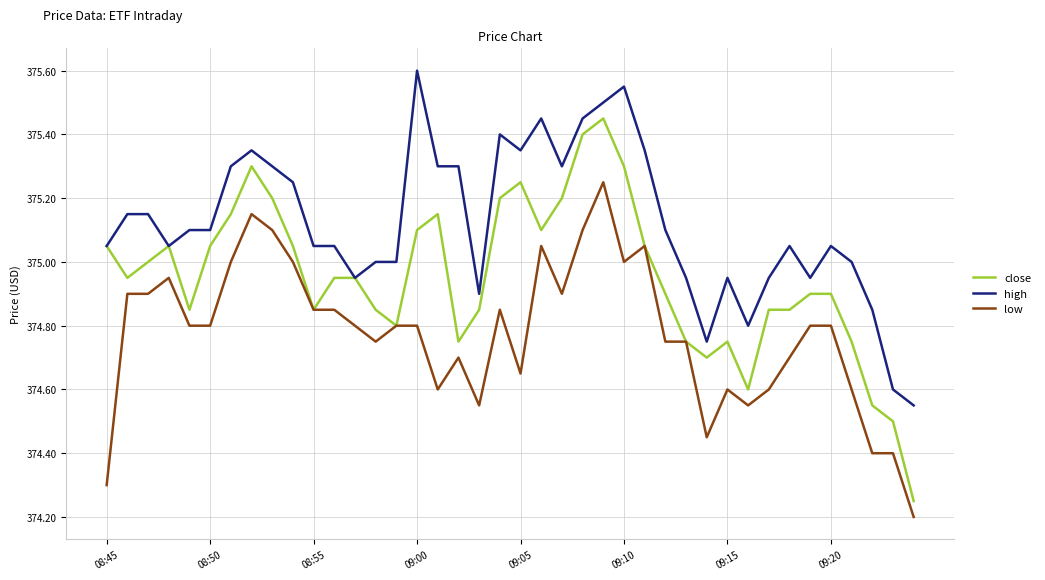

True or false: low and high cross at least once.

False